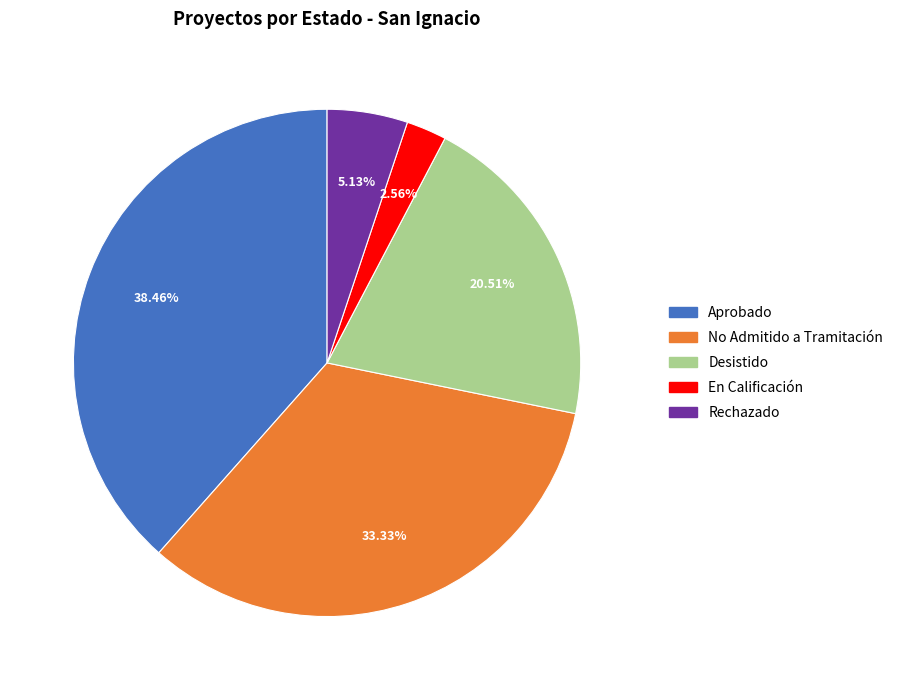

Rank the categories by value from highest to lowest.

Aprobado, No Admitido a Tramitación, Desistido, Rechazado, En Calificación